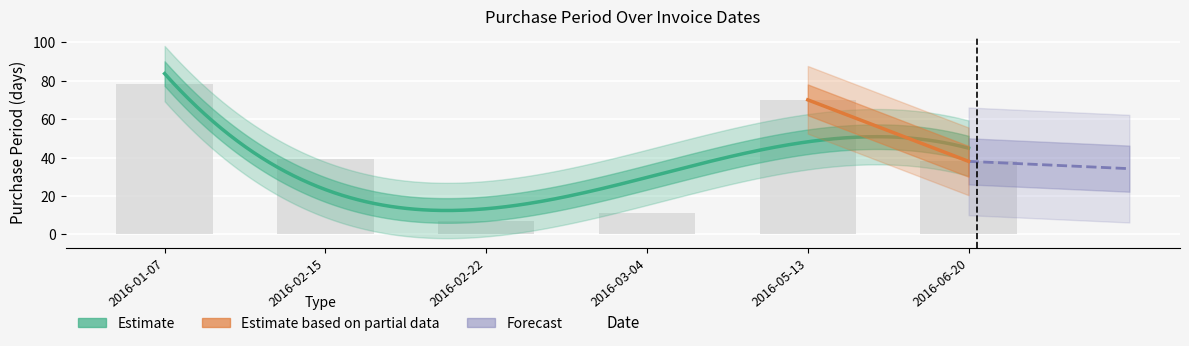

Is it true that the value at 2016-03-04 is 11?

True